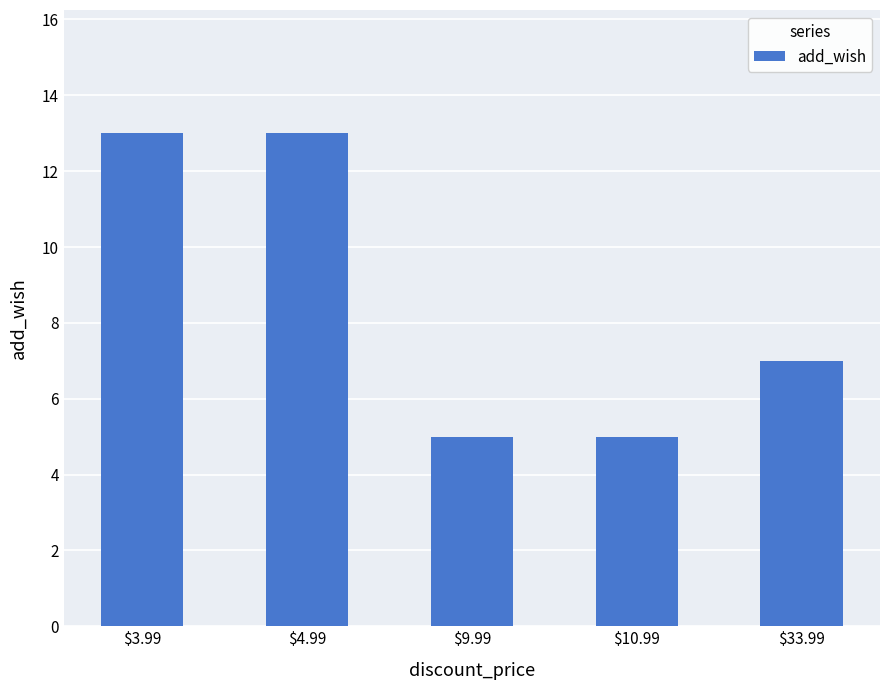

Reading left to right, transcribe all the data shown in this chart.

13	13	5	5	7